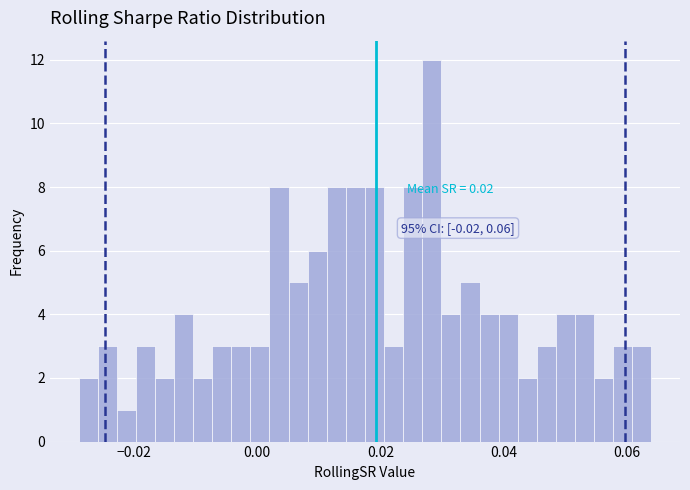

Read against the x-axis, roughly where is the centre of the tallest bar?

0.028